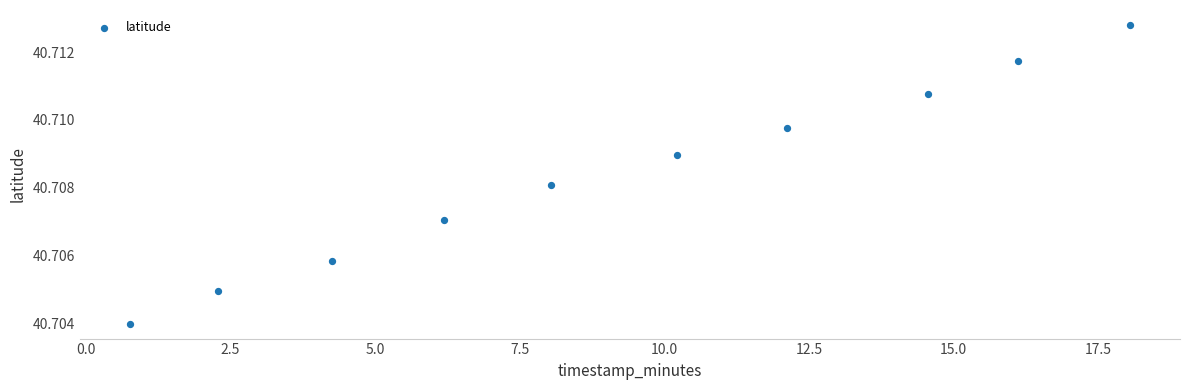

What is the average X value?

9.3